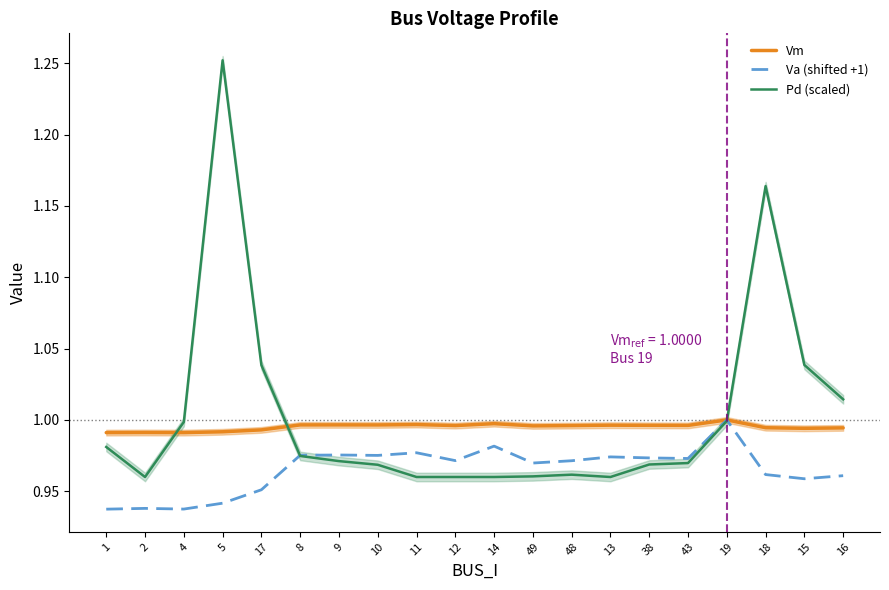

At how many categories does at least one series exceed 1?

5